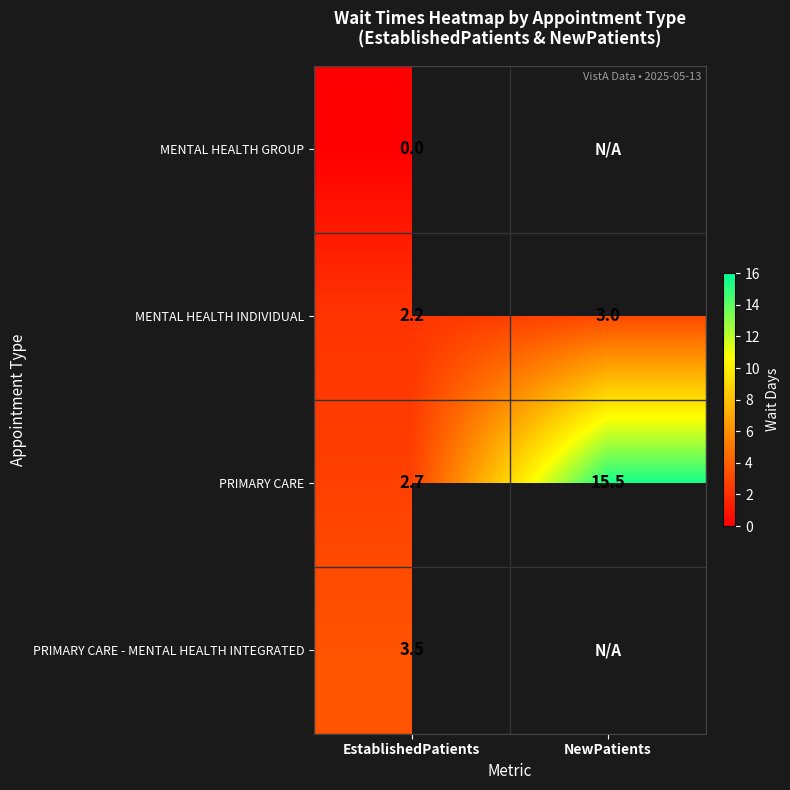

How many categories are shown in the chart?

2